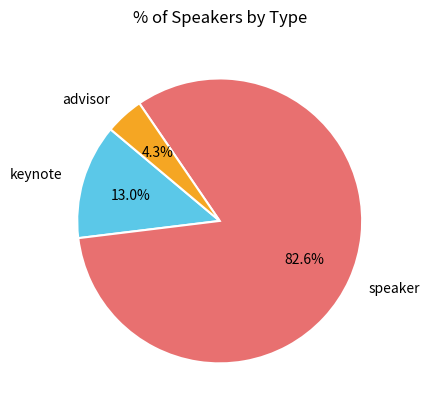

What portion of the pie excludes keynote?

87.0%